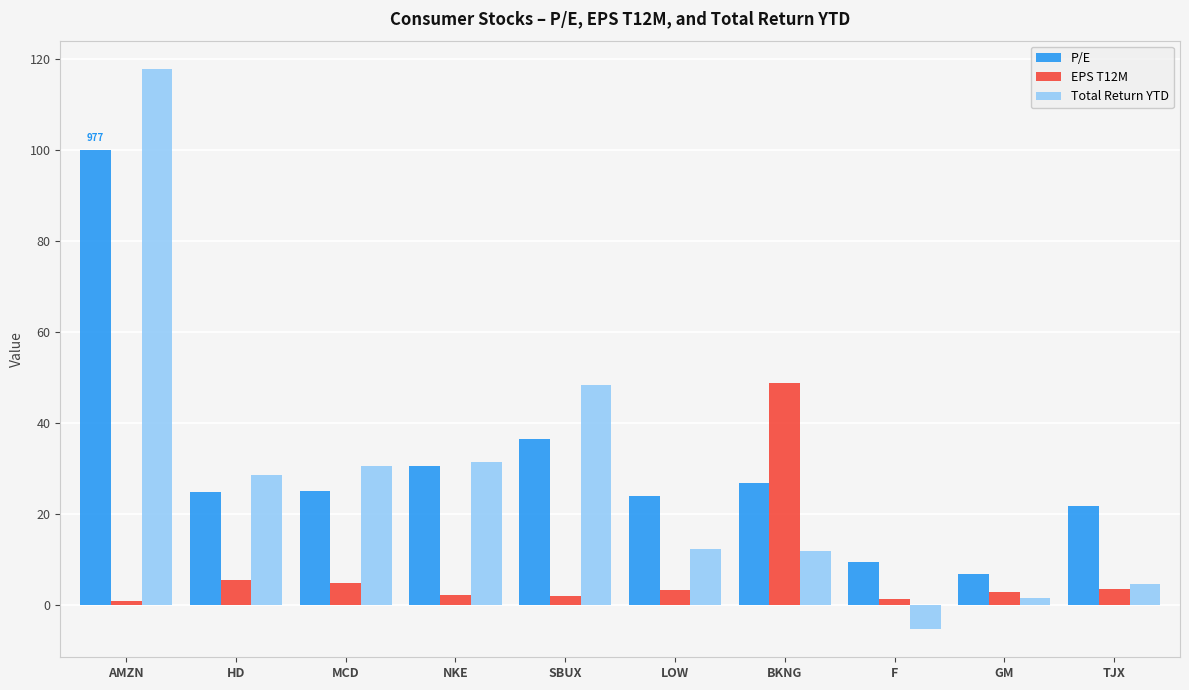

What is the sum of the EPS T12M values at SBUX and HD?

7.2